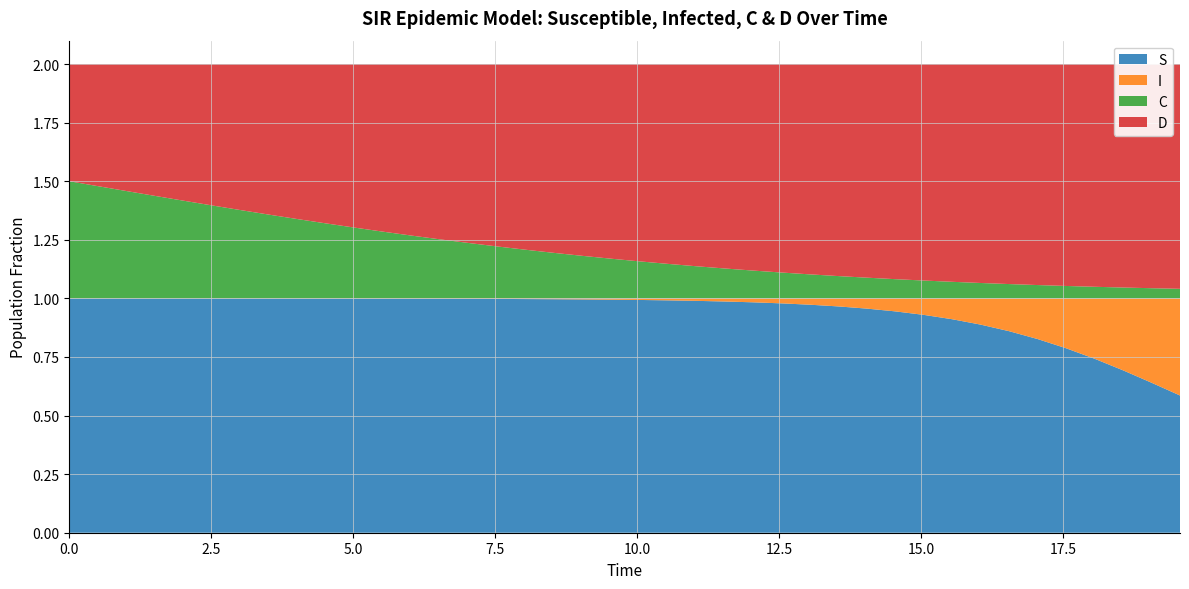

Reading left to right, transcribe all the data shown in this chart.

S: 0.0=1.0	0.5016722408026756=1.0	1.0033444816053512=1.0	1.5050167224080266=1.0	2.0066889632107023=1.0	2.508361204013378=1.0	3.0100334448160533=1.0	3.511705685618729=1.0	4.013377926421405=1.0	4.51505016722408=1.0	5.016722408026756=1.0	5.518394648829432=1.0	6.020066889632107=1.0	6.521739130434782=1.0	7.023411371237458=1.0	7.525083612040134=1.0	8.02675585284281=1.0	8.528428093645484=1.0	9.03010033444816=1.0	9.531772575250836=1.0	10.033444816053512=1.0	10.535117056856187=1.0	11.036789297658864=1.0	11.538461538461538=1.0	12.040133779264213=1.0	12.54180602006689=1.0	13.043478260869565=1.0	13.545150501672241=1.0	14.046822742474916=1.0	14.548494983277592=0.9	15.050167224080267=0.9	15.551839464882944=0.9	16.05351170568562=0.9	16.555183946488295=0.9	17.05685618729097=0.8	17.558528428093645=0.8	18.06020066889632=0.7	18.561872909698998=0.7	19.06354515050167=0.6	19.565217391304348=0.6
I: 0.0=0.0	0.5016722408026756=0.0	1.0033444816053512=0.0	1.5050167224080266=0.0	2.0066889632107023=0.0	2.508361204013378=0.0	3.0100334448160533=0.0	3.511705685618729=0.0	4.013377926421405=0.0	4.51505016722408=0.0	5.016722408026756=0.0	5.518394648829432=0.0	6.020066889632107=0.0	6.521739130434782=0.0	7.023411371237458=0.0	7.525083612040134=0.0	8.02675585284281=0.0	8.528428093645484=0.0	9.03010033444816=0.0	9.531772575250836=0.0	10.033444816053512=0.0	10.535117056856187=0.0	11.036789297658864=0.0	11.538461538461538=0.0	12.040133779264213=0.0	12.54180602006689=0.0	13.043478260869565=0.0	13.545150501672241=0.0	14.046822742474916=0.0	14.548494983277592=0.1	15.050167224080267=0.1	15.551839464882944=0.1	16.05351170568562=0.1	16.555183946488295=0.1	17.05685618729097=0.2	17.558528428093645=0.2	18.06020066889632=0.3	18.561872909698998=0.3	19.06354515050167=0.4	19.565217391304348=0.4
C: 0.0=0.5	0.5016722408026756=0.5	1.0033444816053512=0.5	1.5050167224080266=0.4	2.0066889632107023=0.4	2.508361204013378=0.4	3.0100334448160533=0.4	3.511705685618729=0.4	4.013377926421405=0.3	4.51505016722408=0.3	5.016722408026756=0.3	5.518394648829432=0.3	6.020066889632107=0.3	6.521739130434782=0.3	7.023411371237458=0.2	7.525083612040134=0.2	8.02675585284281=0.2	8.528428093645484=0.2	9.03010033444816=0.2	9.531772575250836=0.2	10.033444816053512=0.2	10.535117056856187=0.1	11.036789297658864=0.1	11.538461538461538=0.1	12.040133779264213=0.1	12.54180602006689=0.1	13.043478260869565=0.1	13.545150501672241=0.1	14.046822742474916=0.1	14.548494983277592=0.1	15.050167224080267=0.1	15.551839464882944=0.1	16.05351170568562=0.1	16.555183946488295=0.1	17.05685618729097=0.1	17.558528428093645=0.1	18.06020066889632=0.0	18.561872909698998=0.0	19.06354515050167=0.0	19.565217391304348=0.0
D: 0.0=0.5	0.5016722408026756=0.5	1.0033444816053512=0.5	1.5050167224080266=0.6	2.0066889632107023=0.6	2.508361204013378=0.6	3.0100334448160533=0.6	3.511705685618729=0.6	4.013377926421405=0.7	4.51505016722408=0.7	5.016722408026756=0.7	5.518394648829432=0.7	6.020066889632107=0.7	6.521739130434782=0.7	7.023411371237458=0.8	7.525083612040134=0.8	8.02675585284281=0.8	8.528428093645484=0.8	9.03010033444816=0.8	9.531772575250836=0.8	10.033444816053512=0.8	10.535117056856187=0.9	11.036789297658864=0.9	11.538461538461538=0.9	12.040133779264213=0.9	12.54180602006689=0.9	13.043478260869565=0.9	13.545150501672241=0.9	14.046822742474916=0.9	14.548494983277592=0.9	15.050167224080267=0.9	15.551839464882944=0.9	16.05351170568562=0.9	16.555183946488295=0.9	17.05685618729097=0.9	17.558528428093645=0.9	18.06020066889632=1.0	18.561872909698998=1.0	19.06354515050167=1.0	19.565217391304348=1.0